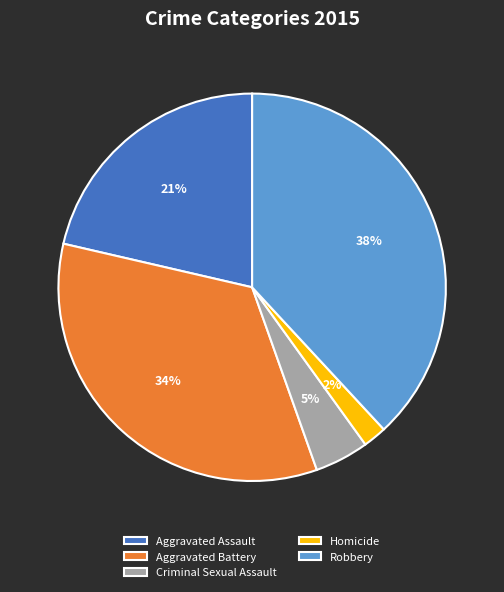

To the nearest percent, what is the difference between the Robbery and Aggravated Assault slice percentages?

17%